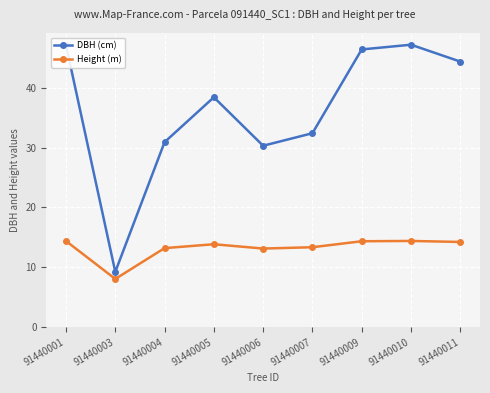

What is the minimum value shown in the chart?

8.1